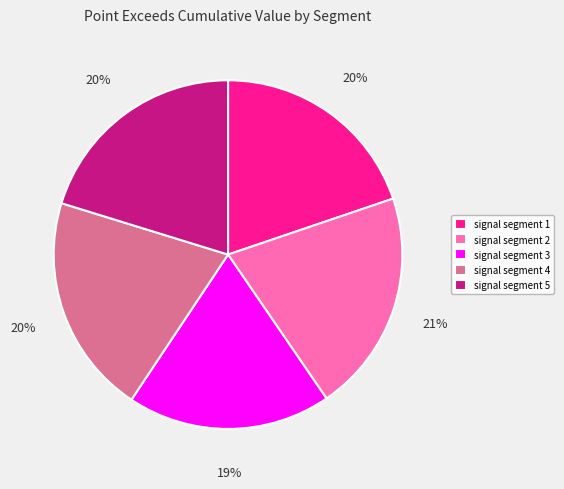

How many slices are in this pie chart?

5